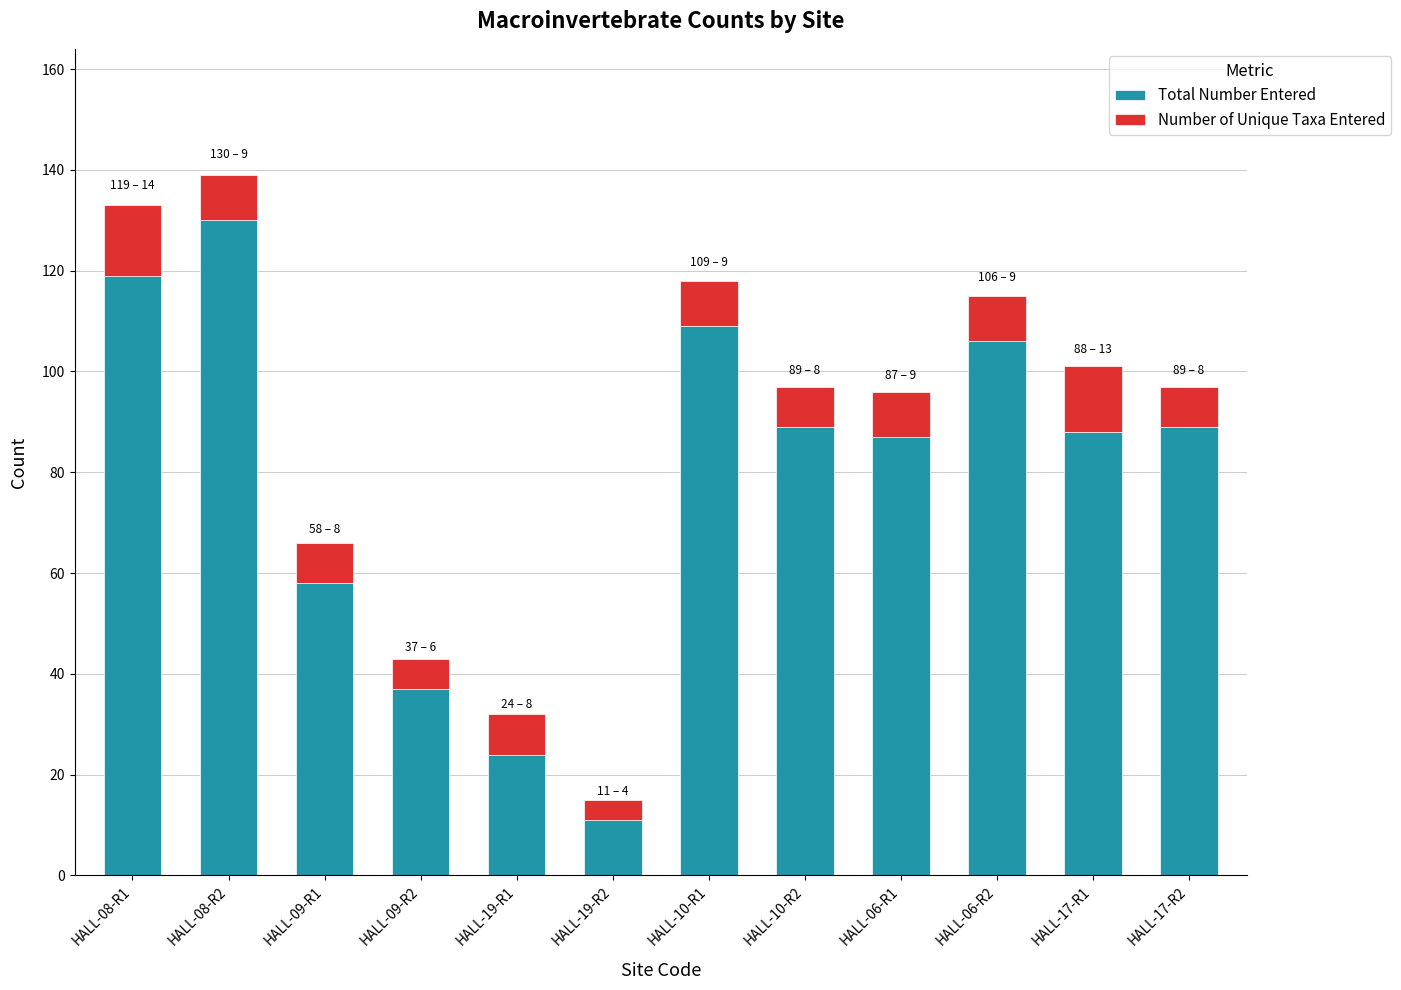

Which category has the lowest value in the Total Number Entered series?

HALL-19-R2